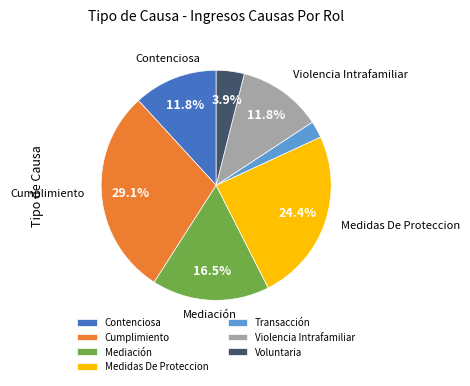

Is there any slice that represents more than half of the pie?

No